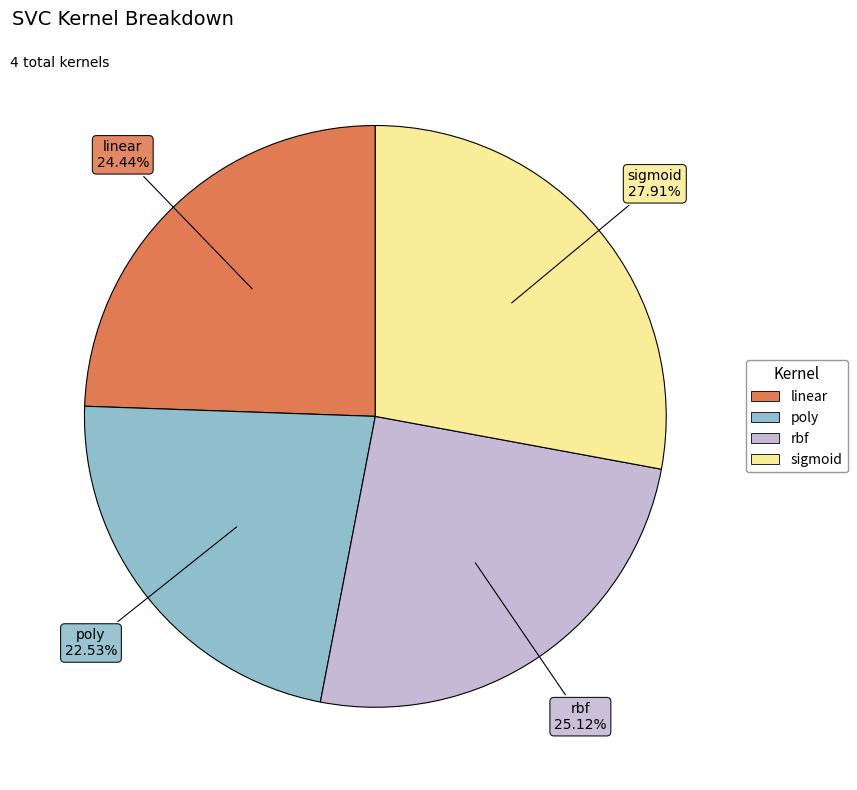

Does sigmoid represent more than half of the total?

No